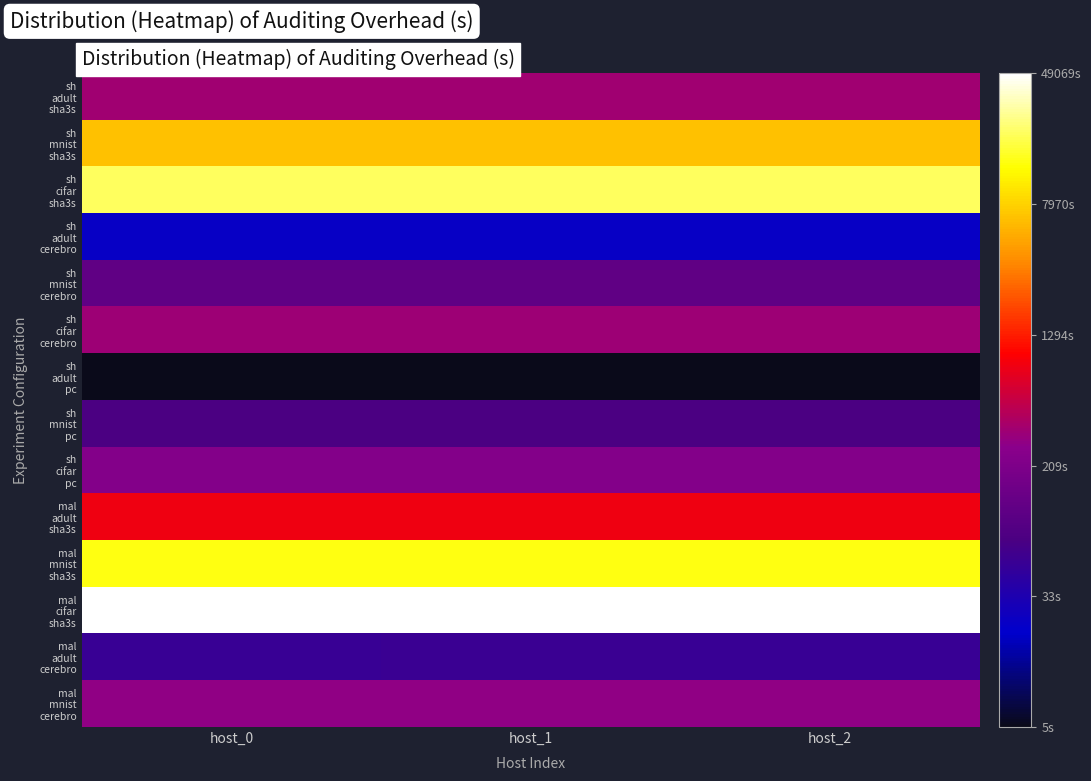

Between host_2 and host_0, which is larger?

host_0